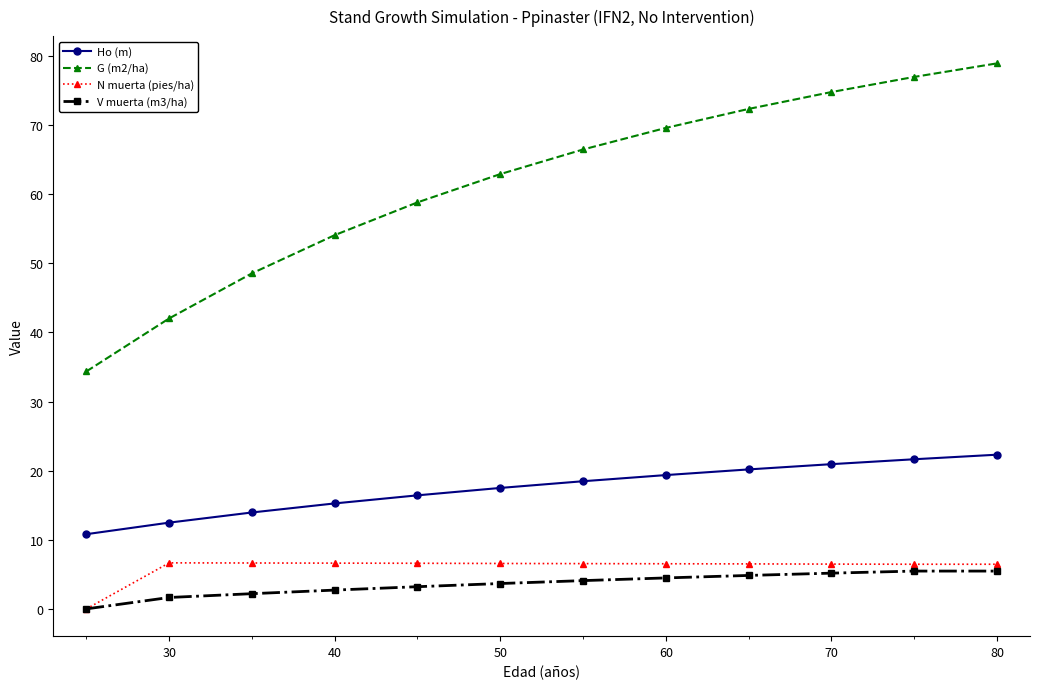

What is the minimum value for G (m2/ha)?

34.4